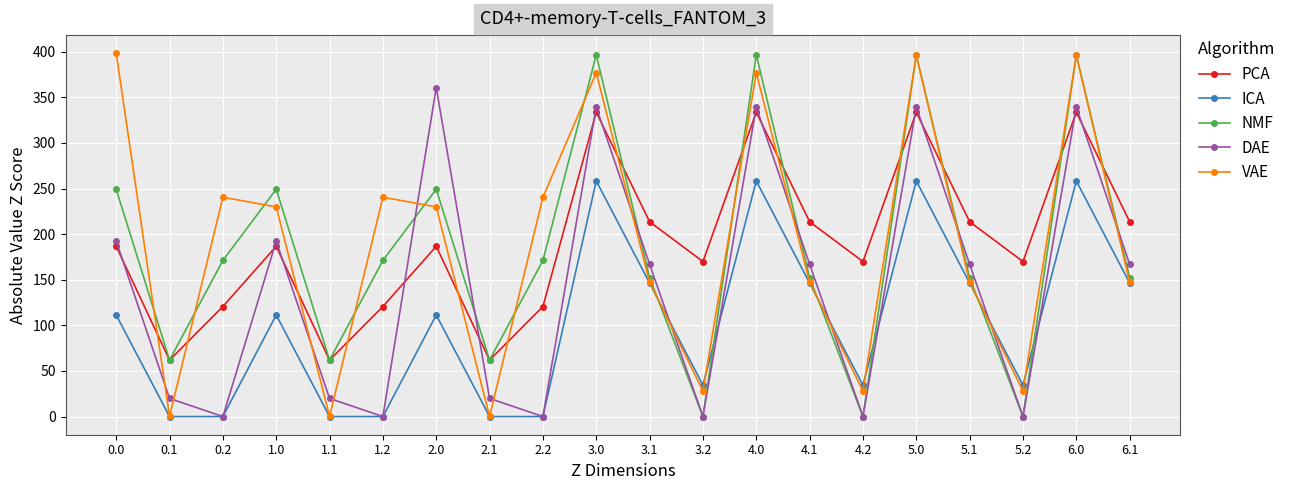

How many values in the DAE series are below 166?

9